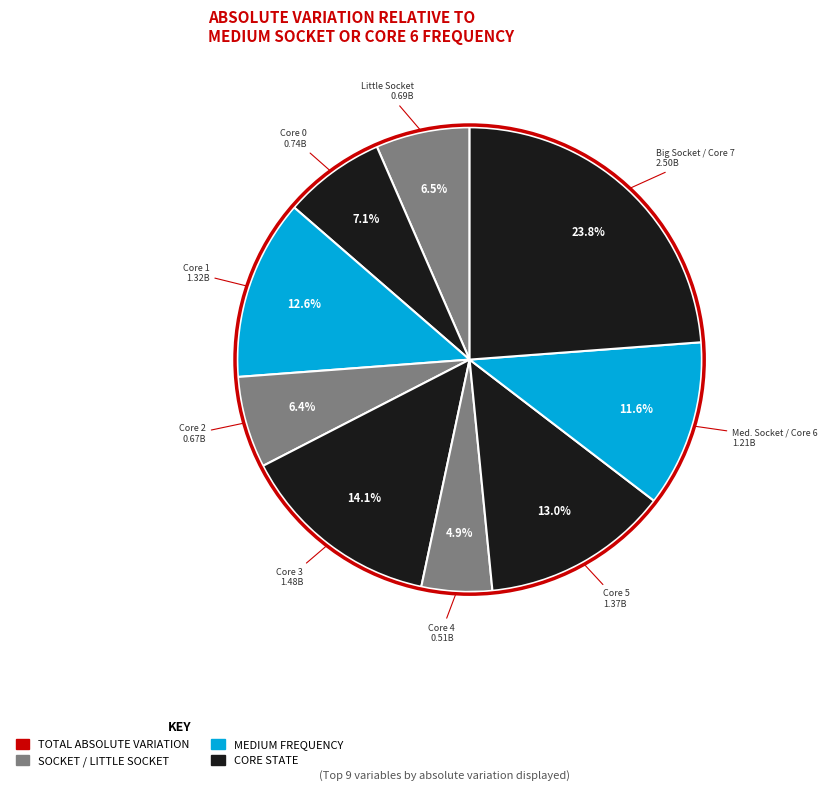

Which has a higher value, Core 0 or Core 2?

Core 0